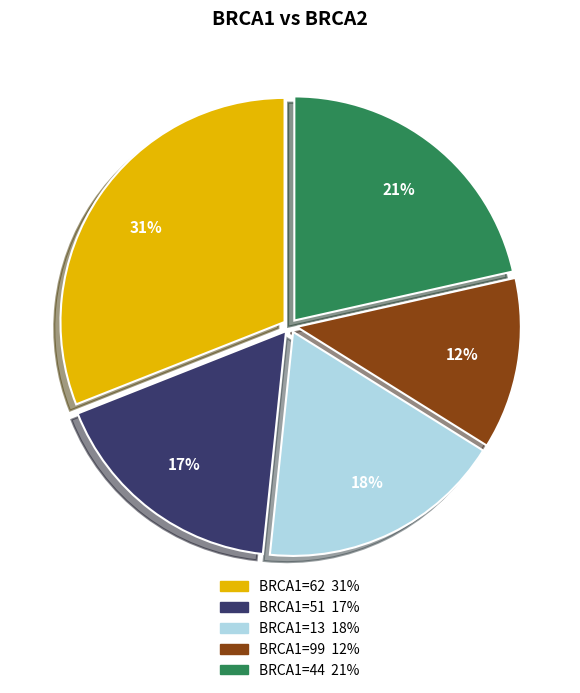

Count the number of slices in the pie.

5